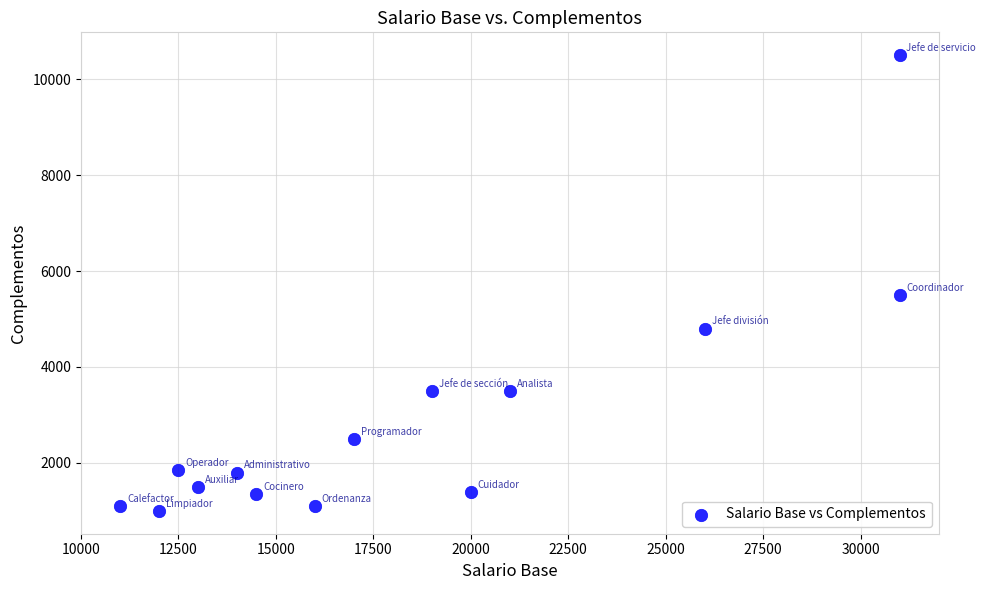

What is the range of X values (max minus min)?

20000